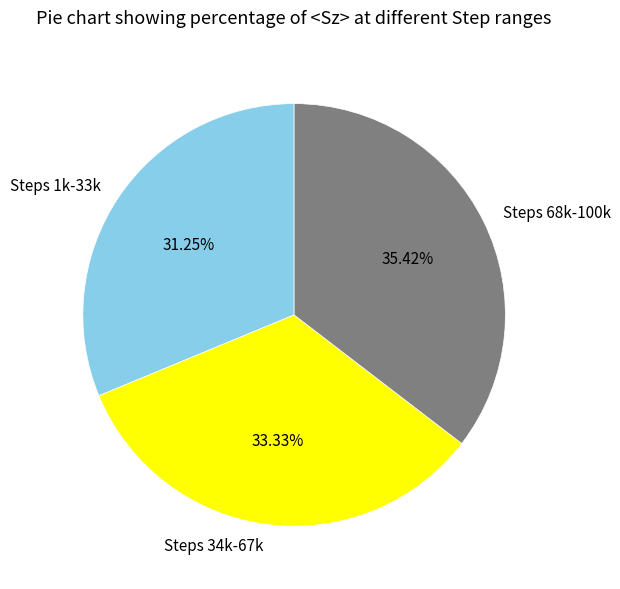

Do Steps 68k-100k and Steps 1k-33k together represent more than half of the pie?

Yes